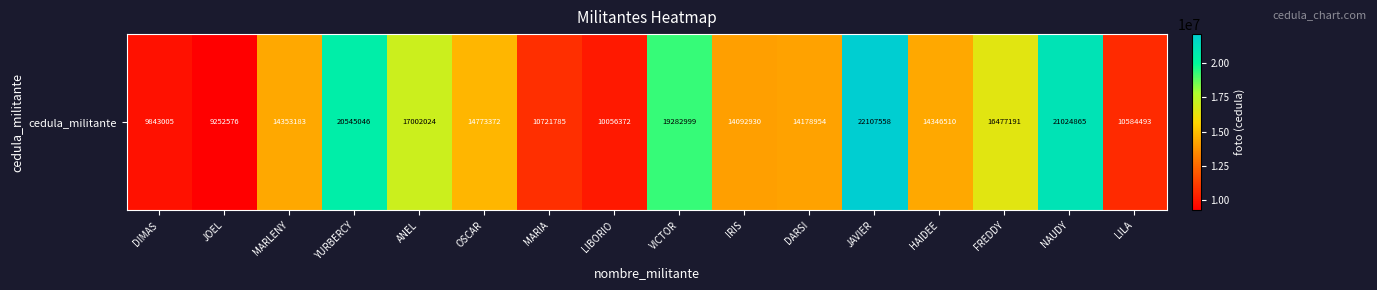

What is the sum of the values at JAVIER and NAUDY?

43132423